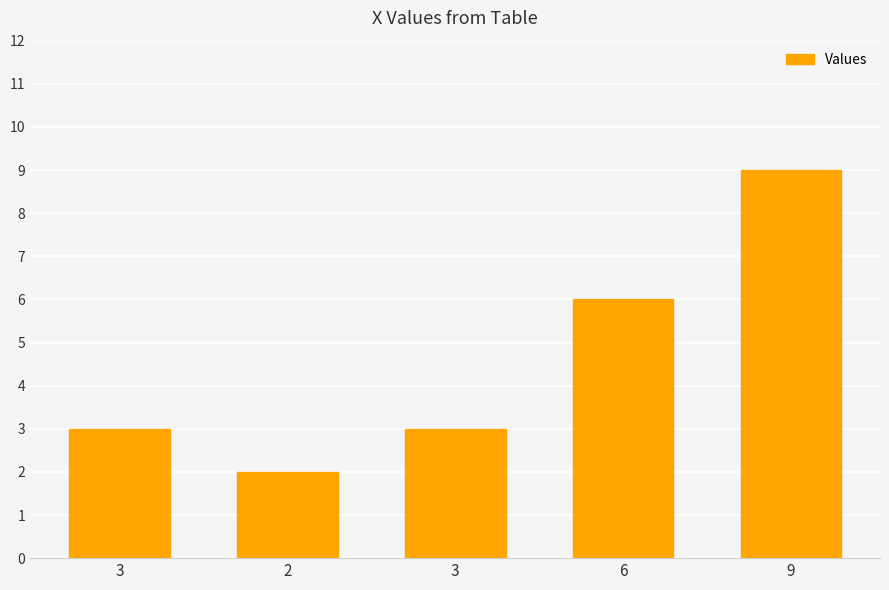

What is the label of the 1st bar from the right?

9